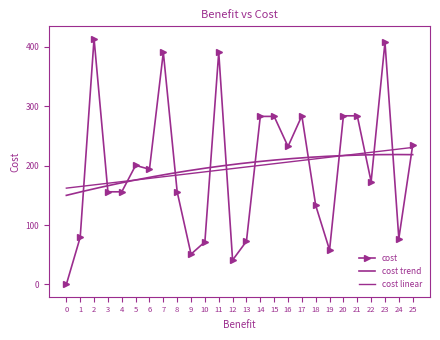

Which category has the highest value across all series?

2